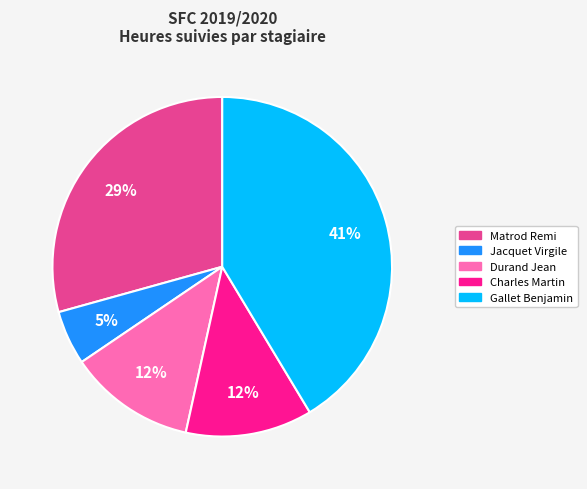

Does any single category account for the majority?

No